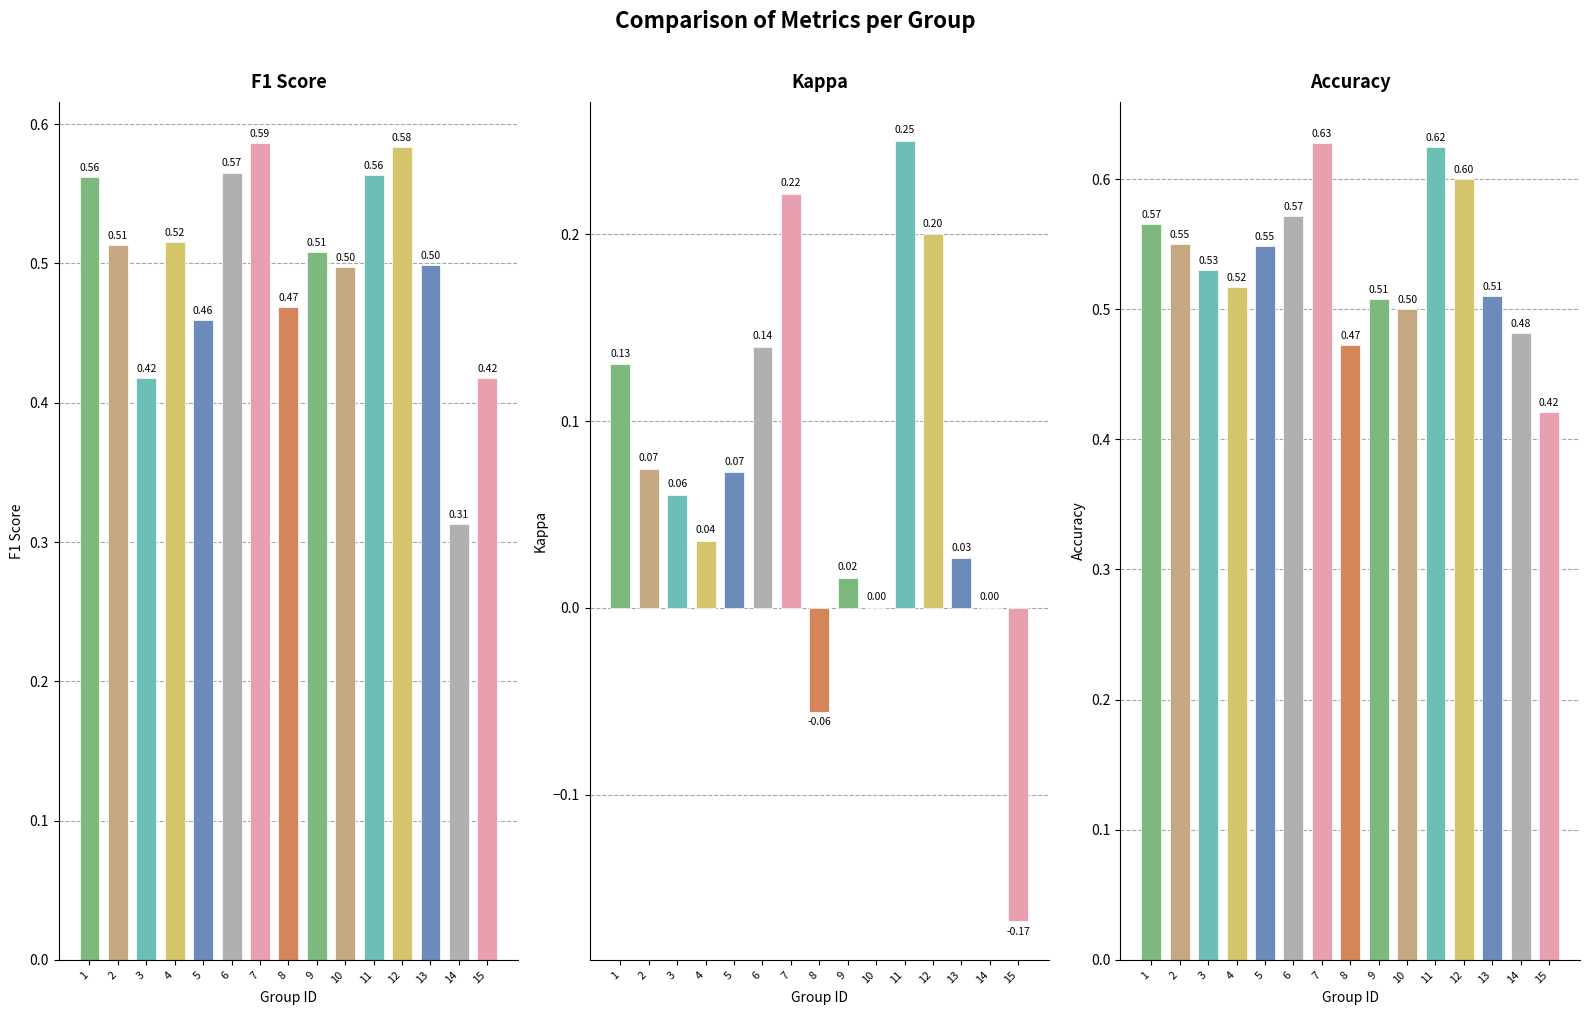

Reading right to left, what are all the values shown in this chart?

f1: 15=0.4	14=0.3	13=0.5	12=0.6	11=0.6	10=0.5	9=0.5	8=0.5	7=0.6	6=0.6	5=0.5	4=0.5	3=0.4	2=0.5	1=0.6
kappa: 15=-0.2	14=0.0	13=0.0	12=0.2	11=0.2	10=0.0	9=0.0	8=-0.1	7=0.2	6=0.1	5=0.1	4=0.0	3=0.1	2=0.1	1=0.1
accuracy: 15=0.4	14=0.5	13=0.5	12=0.6	11=0.6	10=0.5	9=0.5	8=0.5	7=0.6	6=0.6	5=0.5	4=0.5	3=0.5	2=0.6	1=0.6